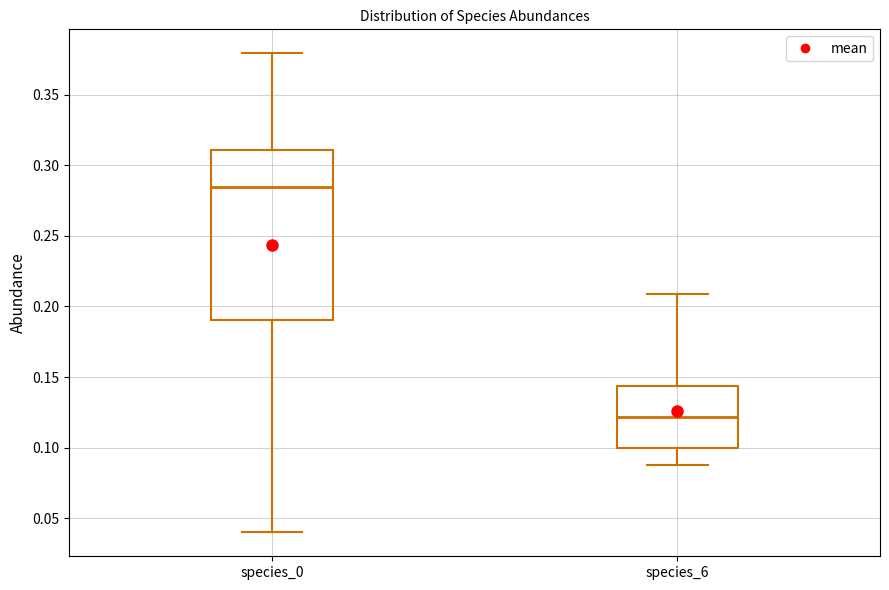

Which box has the highest median line?

species_0